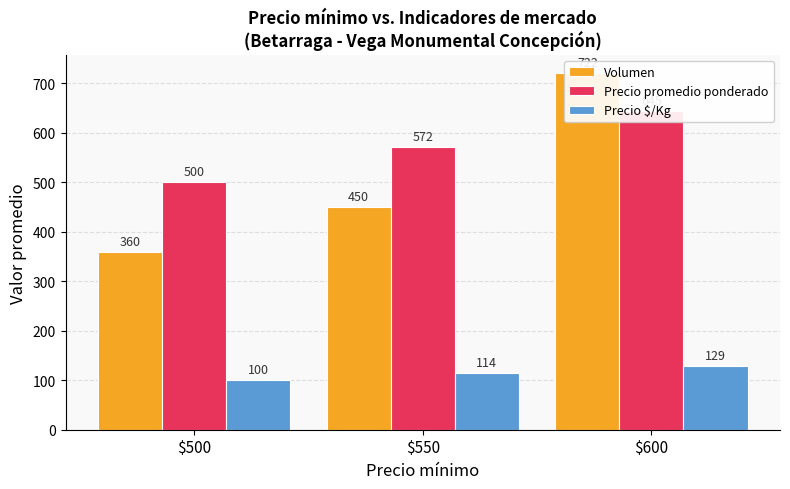

Reading right to left, list all the values displayed in this chart.

Volumen: $600=722	$550=450	$500=360
Precio promedio ponderado: $600=645	$550=572	$500=500
Precio $/Kg: $600=129	$550=114	$500=100